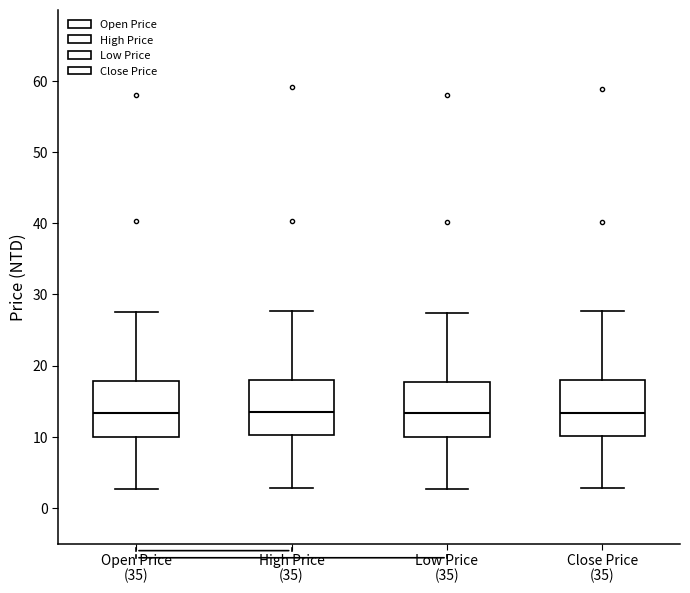

Reading left to right, read every box against the y-axis: the position of its median line, the range the box covers, and the ends of its whiskers. The values are not printed on the chart, so give them approximately, as read against the axis.

Open Price: median 13, box 10 to 18, whiskers 3 to 28
High Price: median 14, box 10 to 18, whiskers 3 to 28
Low Price: median 13, box 10 to 18, whiskers 3 to 27
Close Price: median 13, box 10 to 18, whiskers 3 to 28